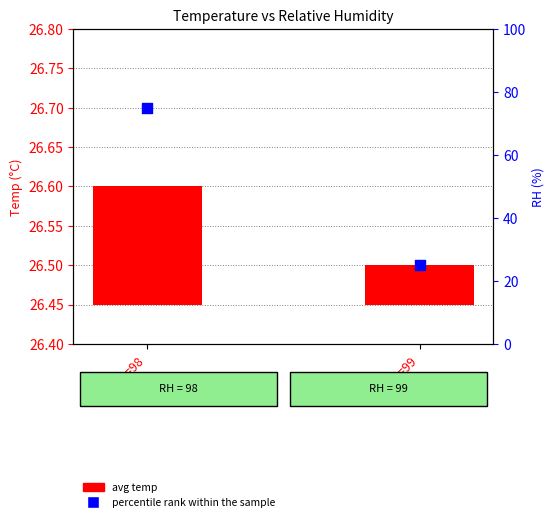

Between RH=98 and RH=99, which is larger?

RH=98